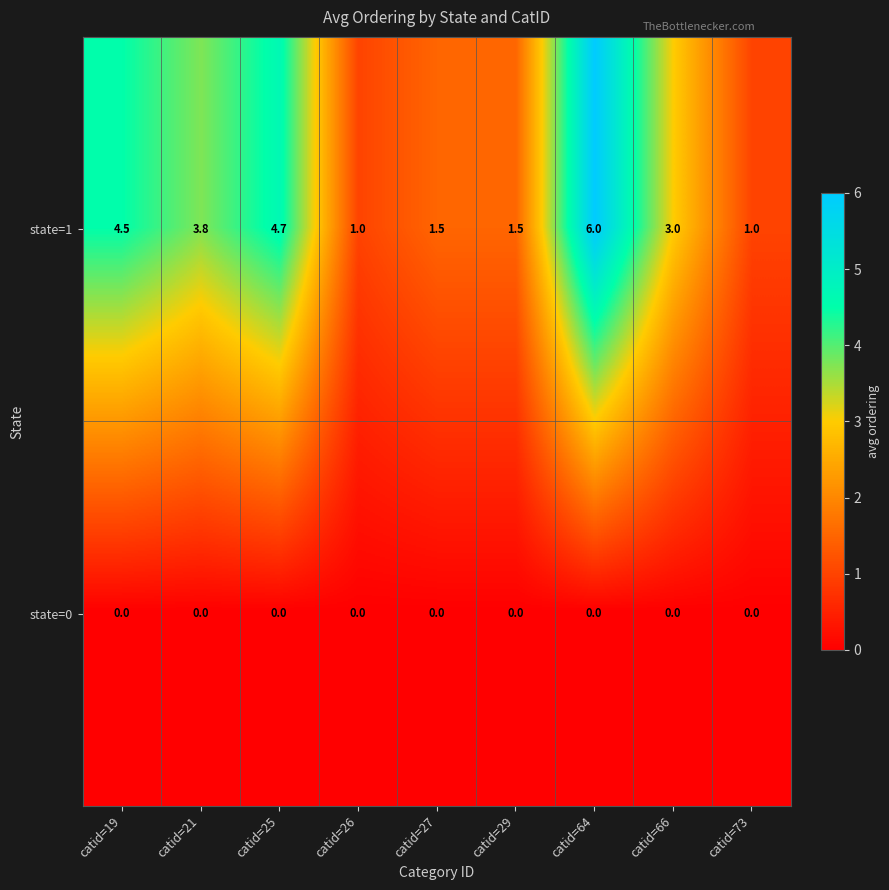

Count the number of data series in this chart.

2